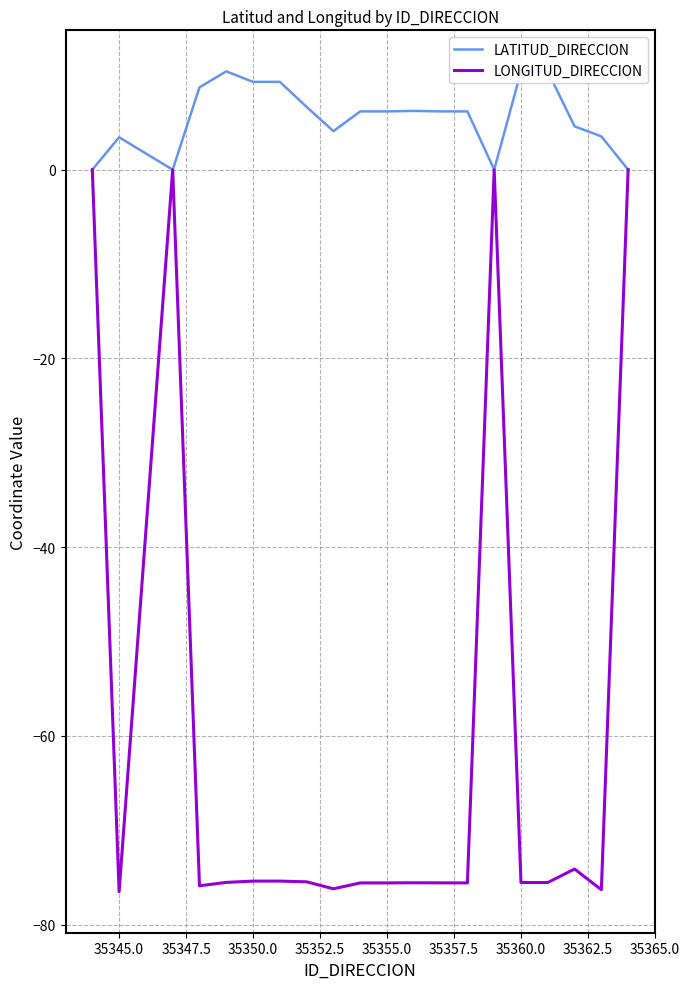

Rank the series by their maximum value, from lowest to highest.

LONGITUD_DIRECCION, LATITUD_DIRECCION